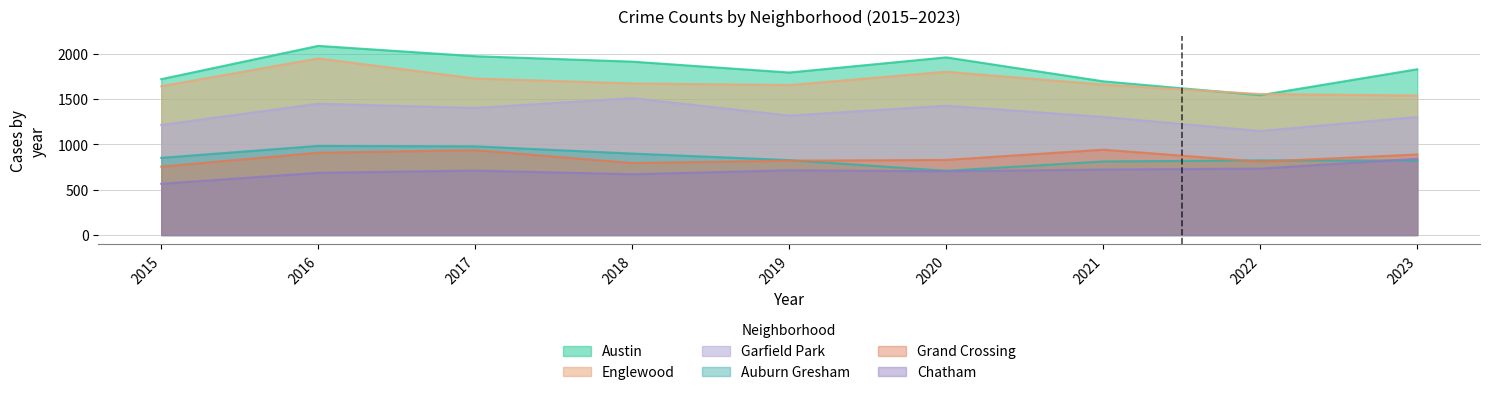

Reading right to left, list all the values displayed in this chart.

Austin: 2023=1828	2022=1542	2021=1695	2020=1959	2019=1792	2018=1912	2017=1972	2016=2086	2015=1719
Englewood: 2023=1539	2022=1555	2021=1659	2020=1801	2019=1654	2018=1672	2017=1726	2016=1948	2015=1641
Garfield Park: 2023=1302	2022=1147	2021=1302	2020=1426	2019=1317	2018=1509	2017=1401	2016=1448	2015=1214
Auburn Gresham: 2023=821	2022=823	2021=811	2020=708	2019=826	2018=898	2017=978	2016=983	2015=851
Grand Crossing: 2023=888	2022=809	2021=941	2020=828	2019=820	2018=794	2017=936	2016=908	2015=754
Chatham: 2023=841	2022=732	2021=722	2020=703	2019=714	2018=670	2017=711	2016=686	2015=565